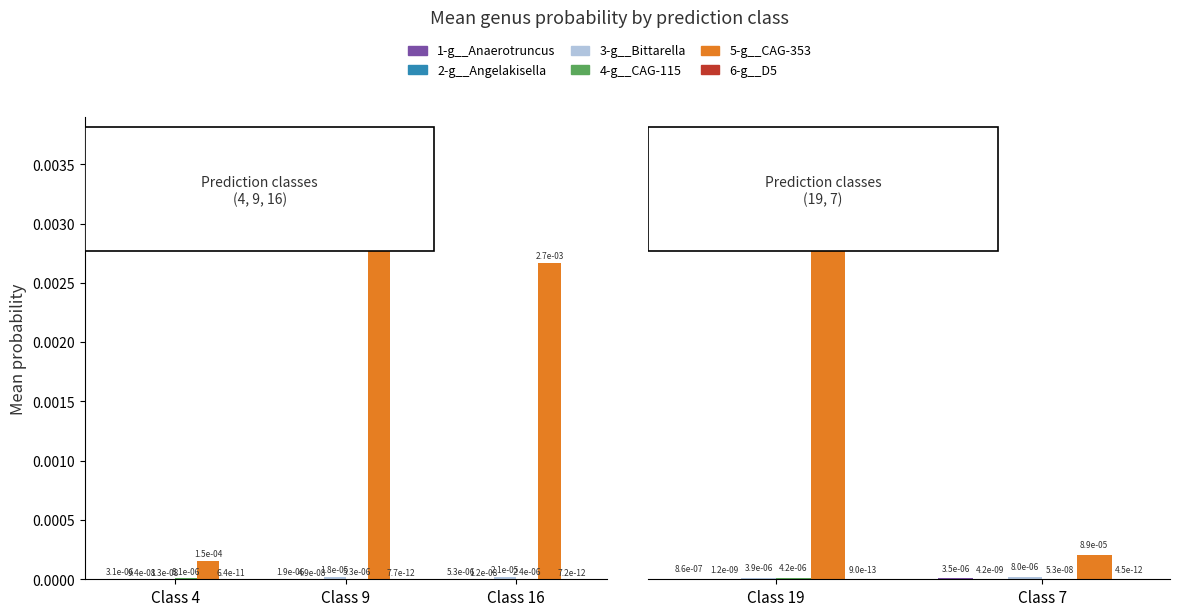

Does the chart contain stacked bars?

No